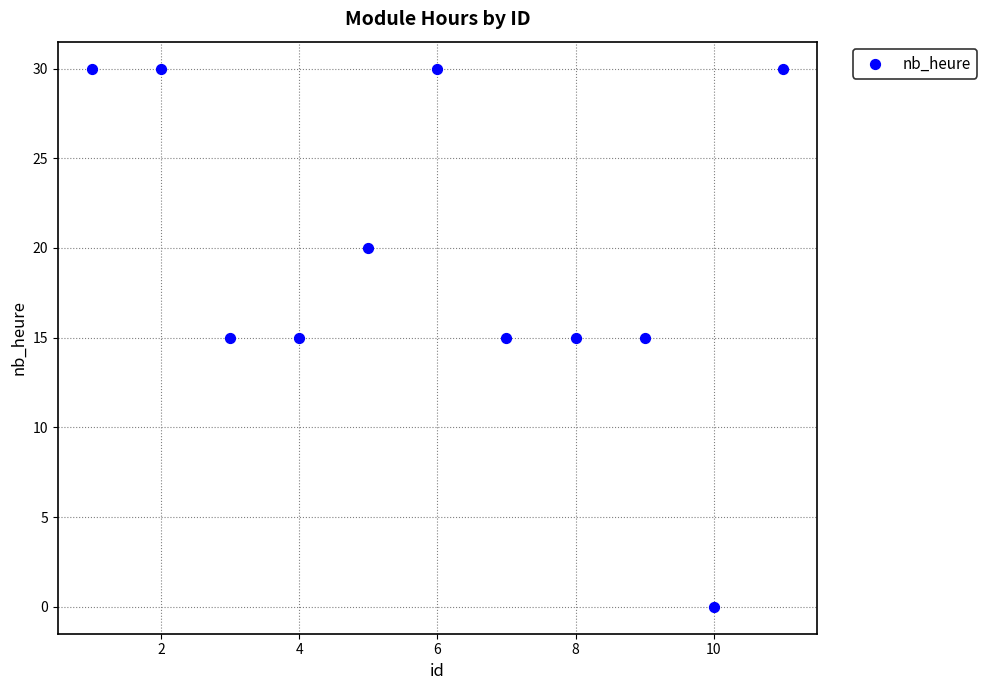

What is the range of X values (max minus min)?

10